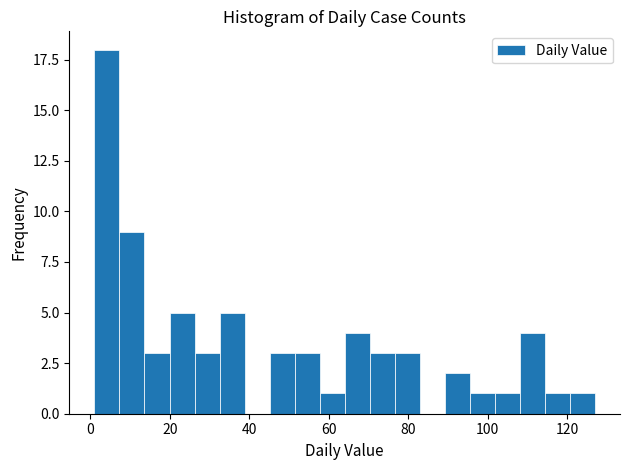

Read against the x-axis, roughly where is the centre of the tallest bar?

4